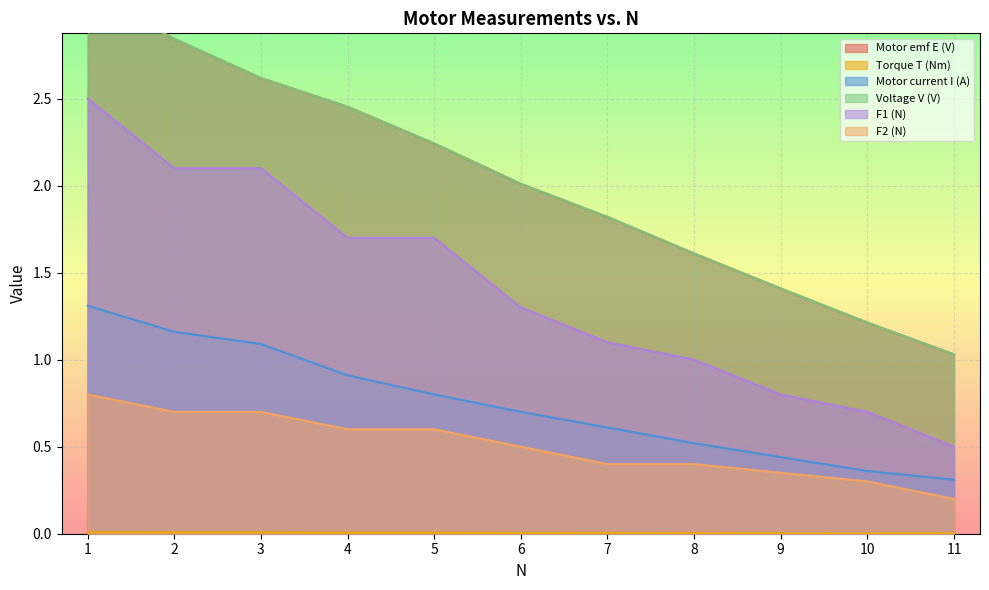

What is the spread (max minus min) of values at 9?

1.4